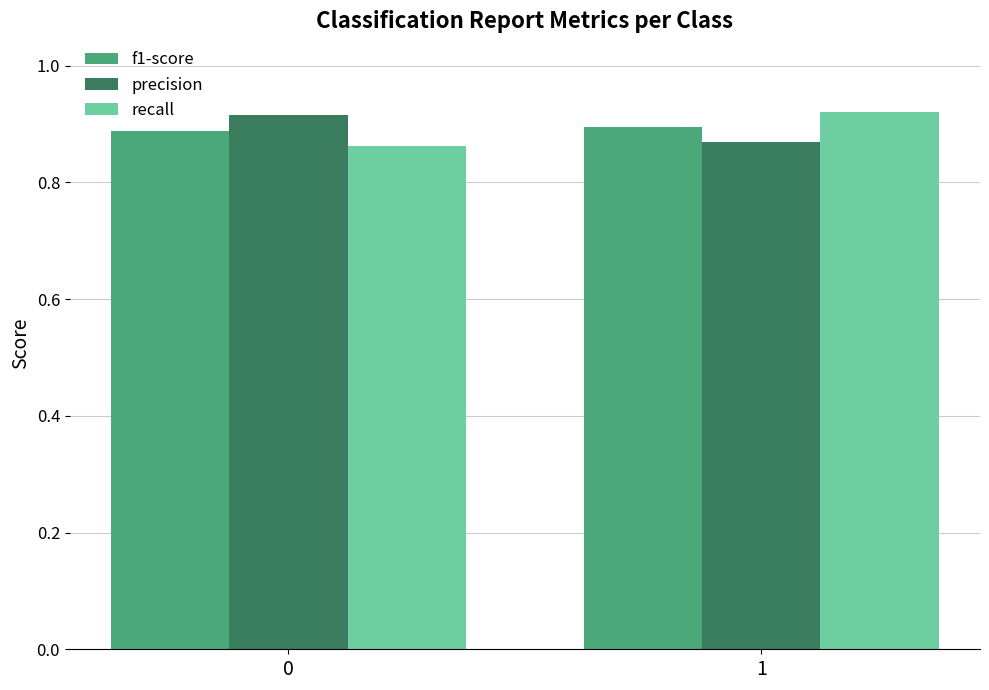

True or false: recall has a value of 1.2 at 1.

False